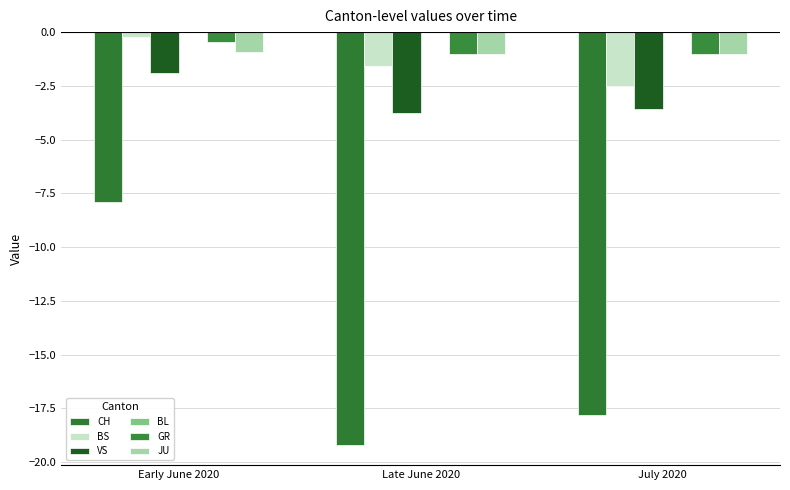

List the series in order of their peak value, highest first.

BS, GR, JU, VS, CH